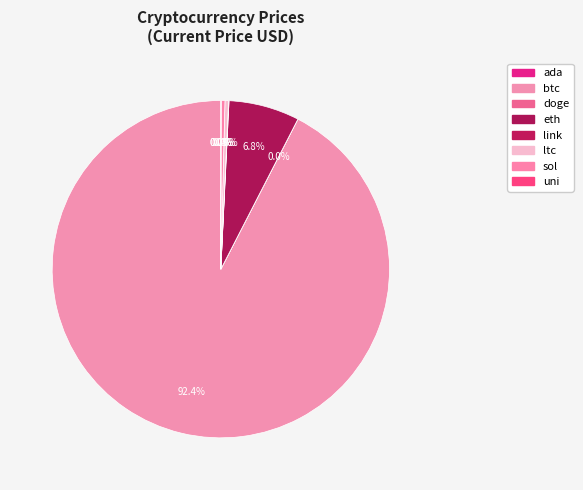

What percentage is the btc slice, to the nearest percent?

92%